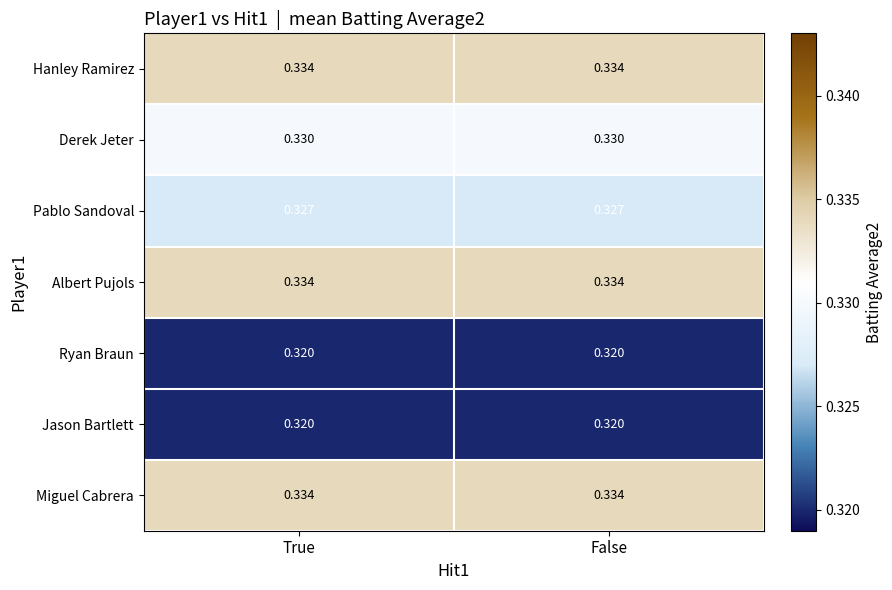

Is the value of Ryan Braun at True greater than the value of Hanley Ramirez at True?

No